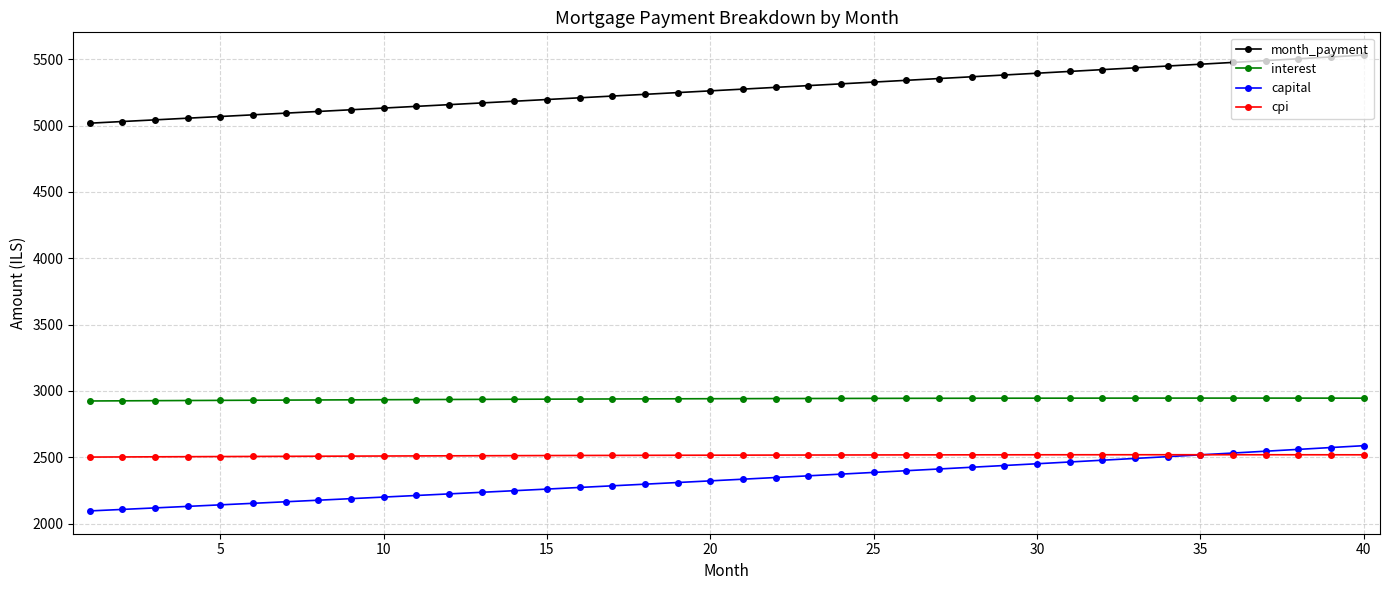

Which series has the largest range (max minus min)?

month_payment